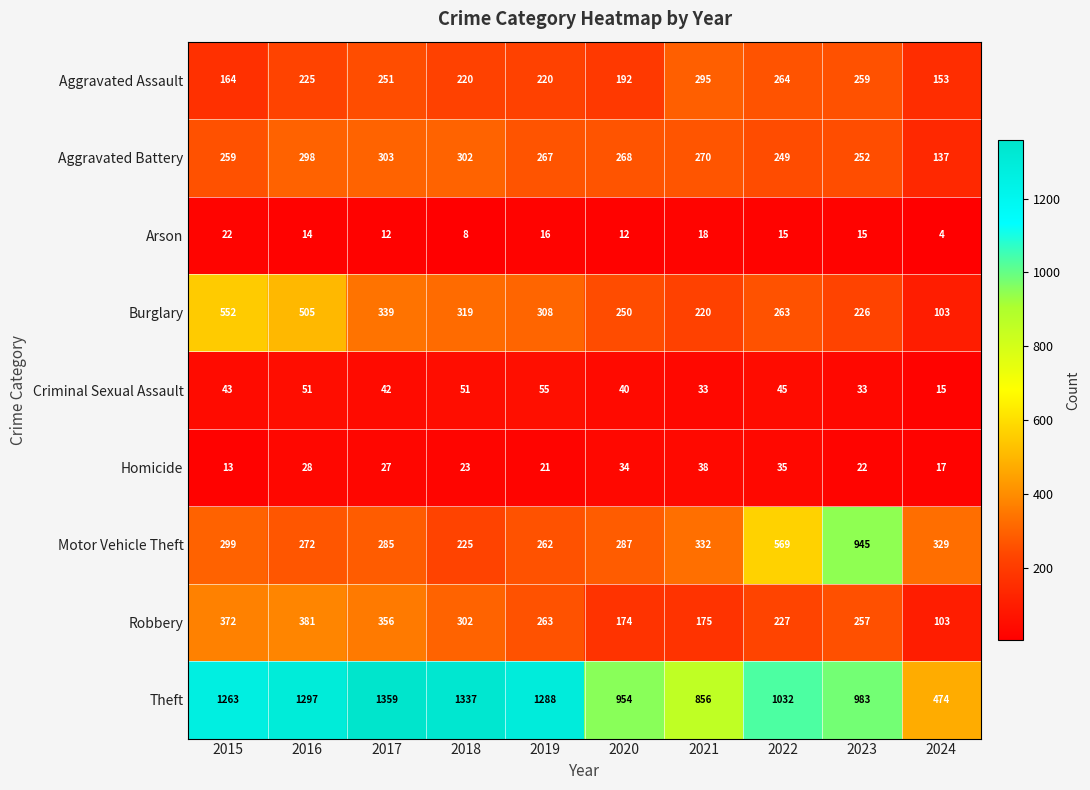

Which label corresponds to the largest value in the chart?

2017